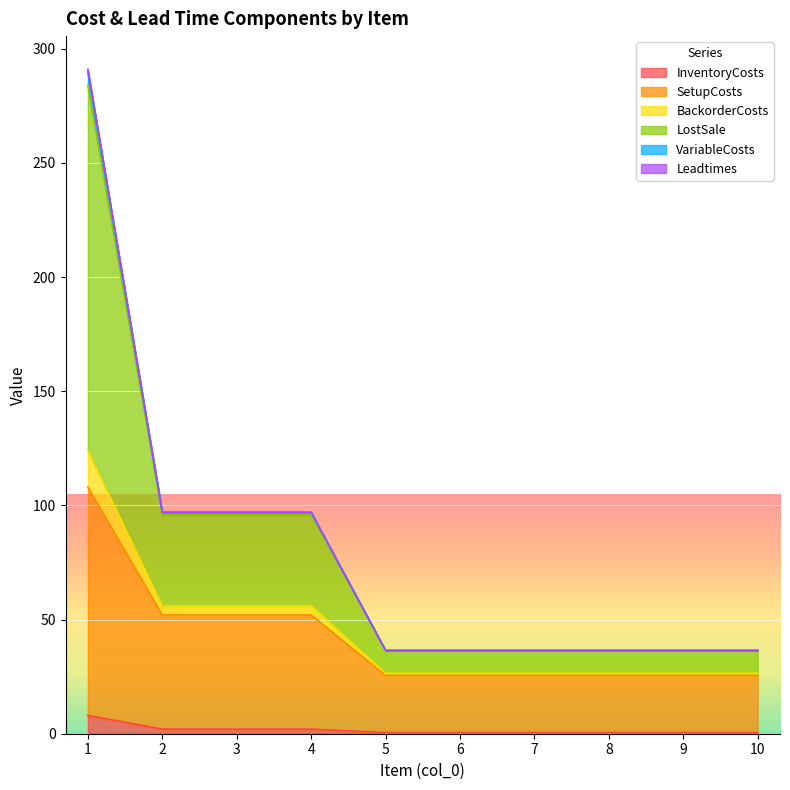

Does the chart display data point markers on the line(s)?

No